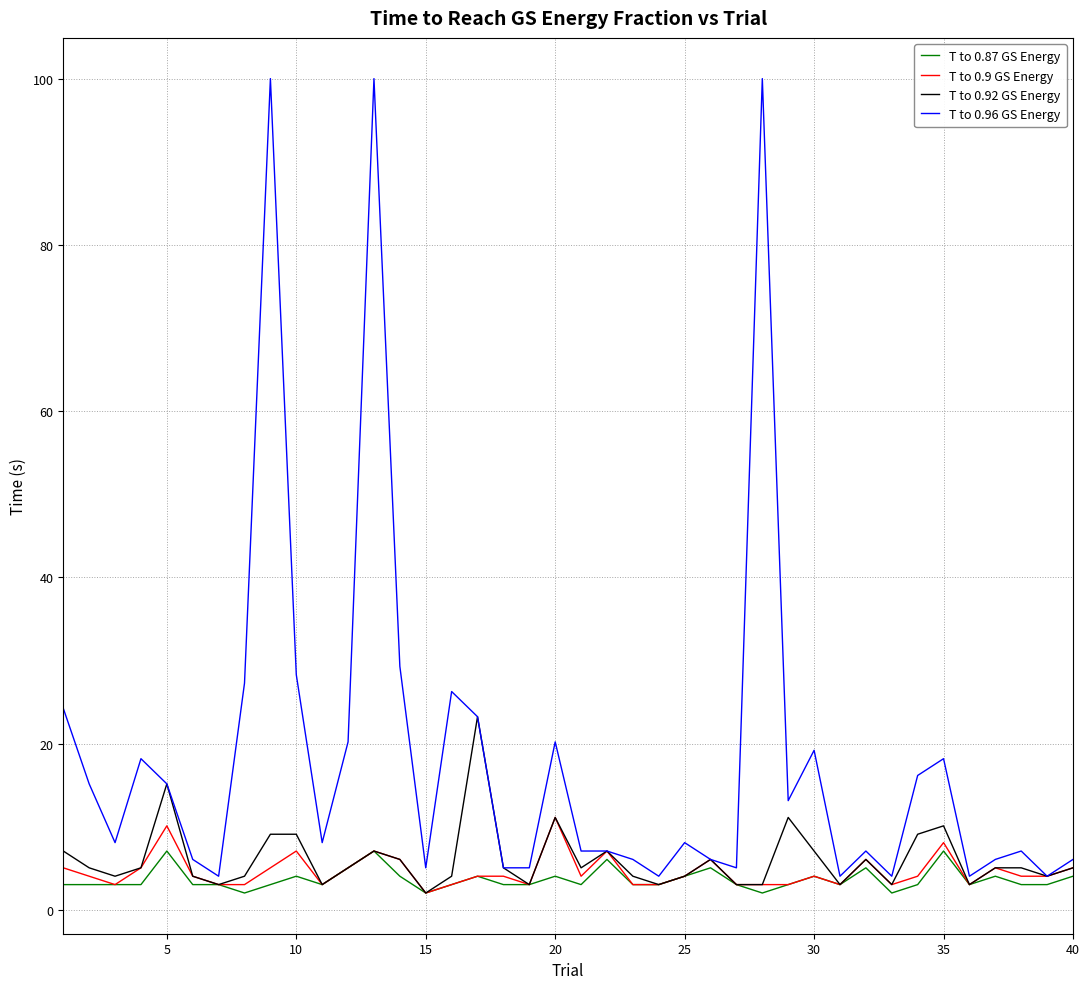

What is the difference between the second highest and minimum values in the T to 0.96 GS Energy series?

96.0